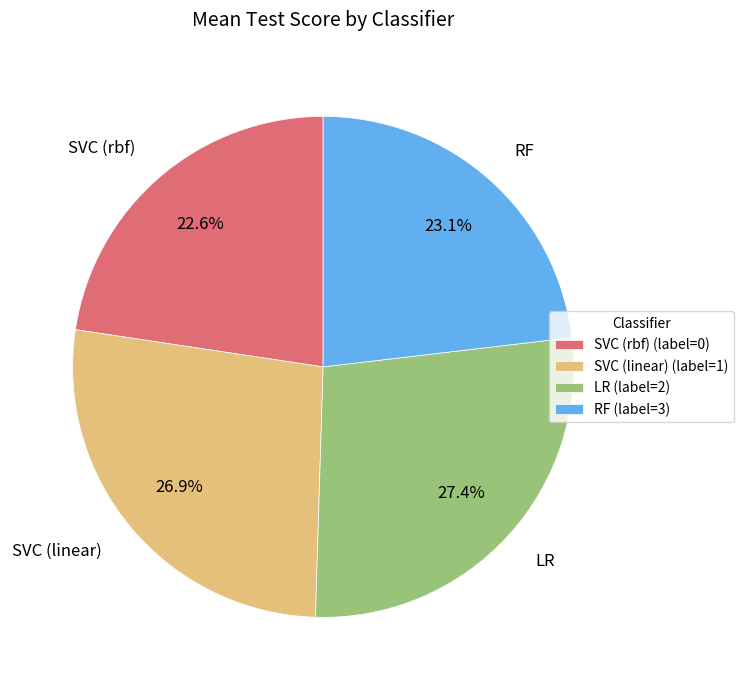

Which has a higher value, SVC (linear) or SVC (rbf)?

SVC (linear)